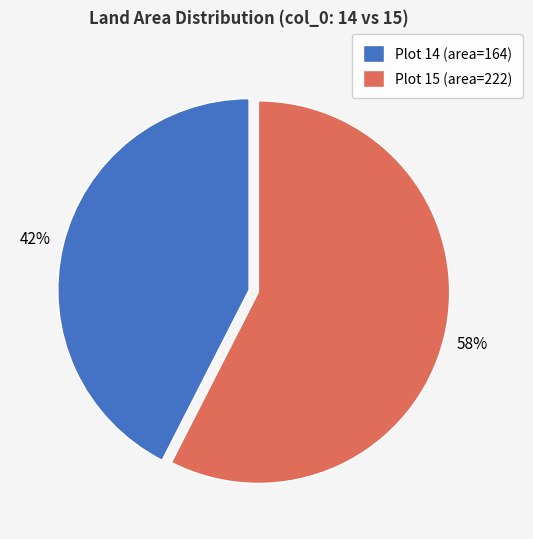

Combined, do Plot 15 (area=222) and Plot 14 (area=164) account for over 50%?

Yes